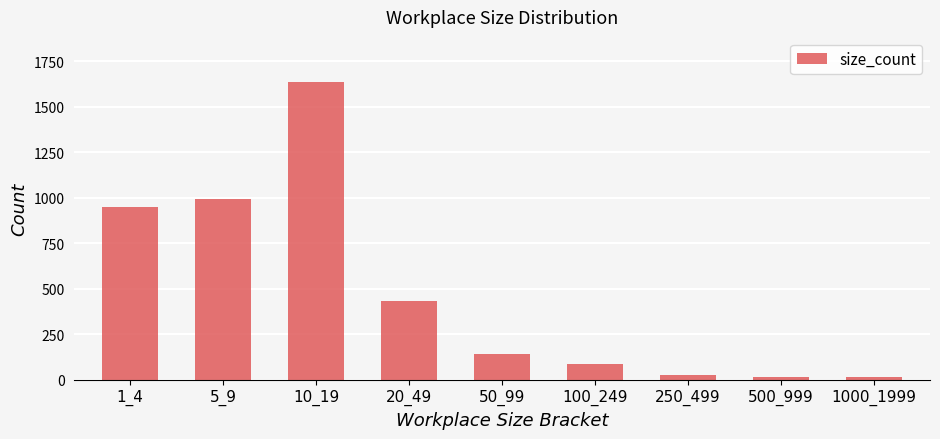

The chart shows a value of 140 at 50_99. True or false?

True